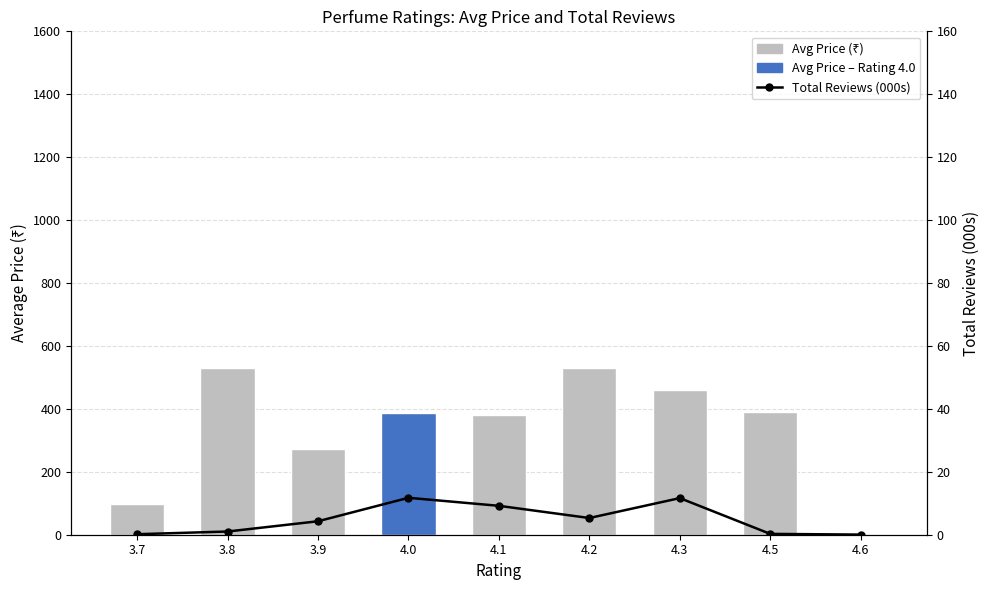

Count the Avg Price (₹) values in the range 273 to 459.

5